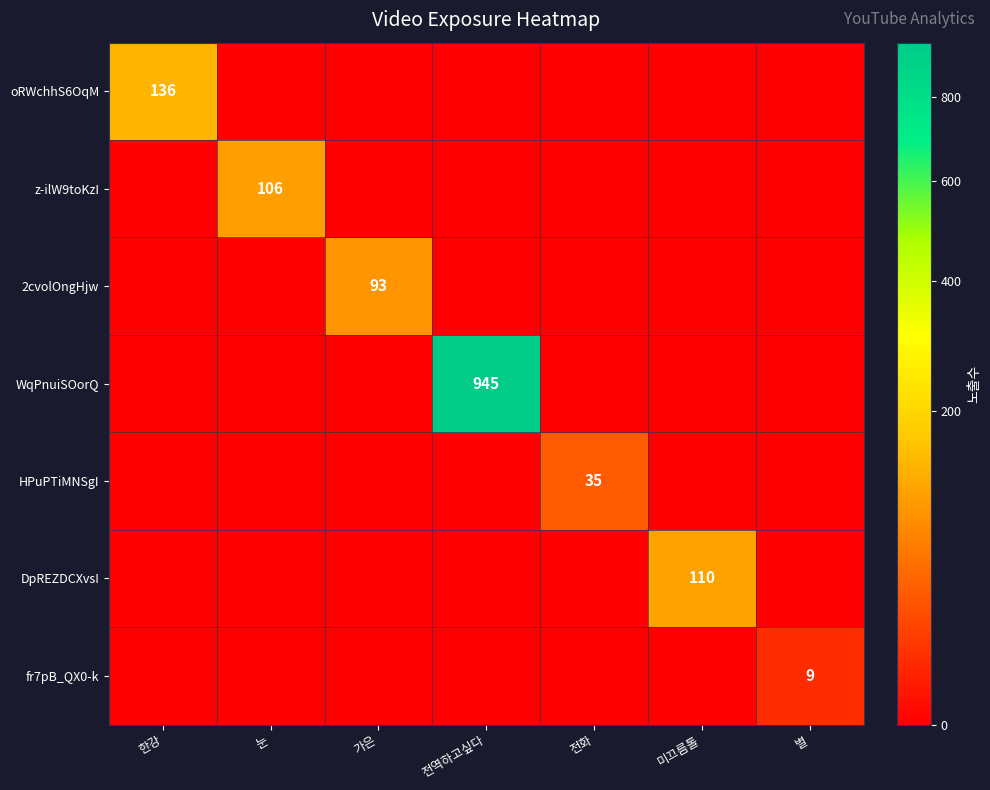

How many distinct data groups are displayed?

7